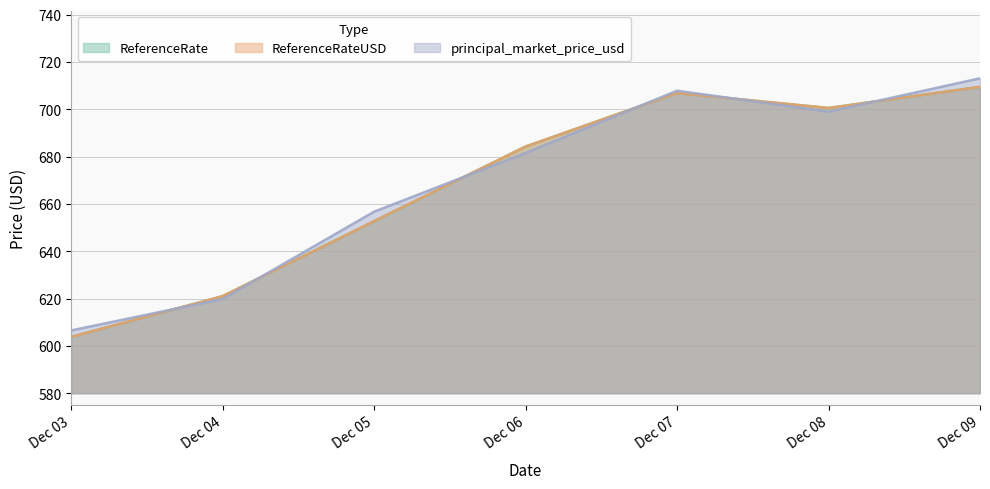

Which series ends up on top after the final intersection of ReferenceRateUSD and principal_market_price_usd?

principal_market_price_usd